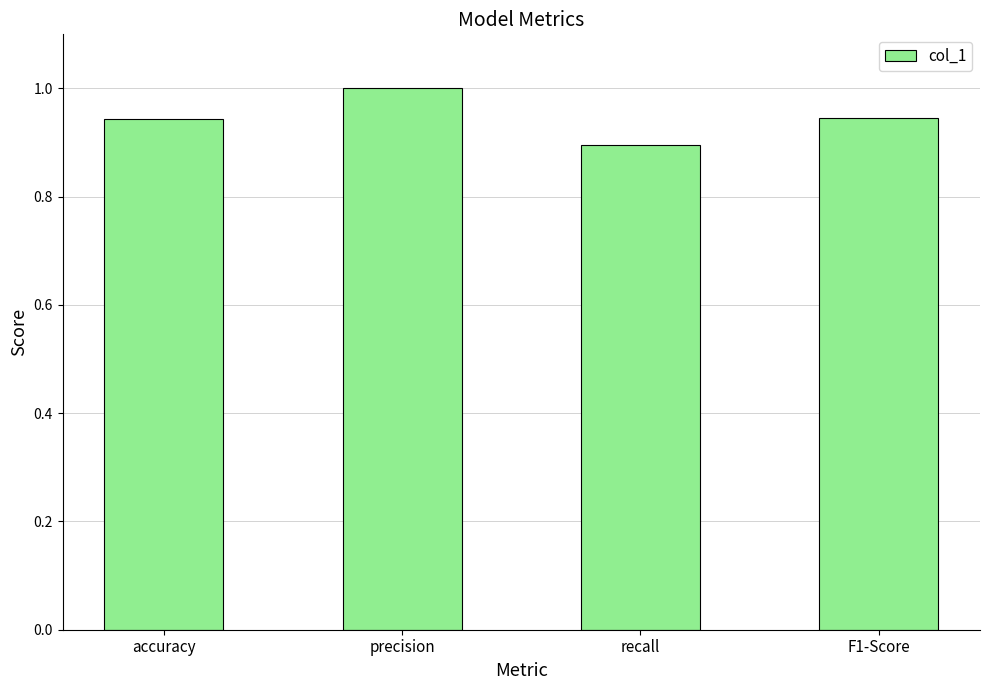

What is the sum of all values?

3.8